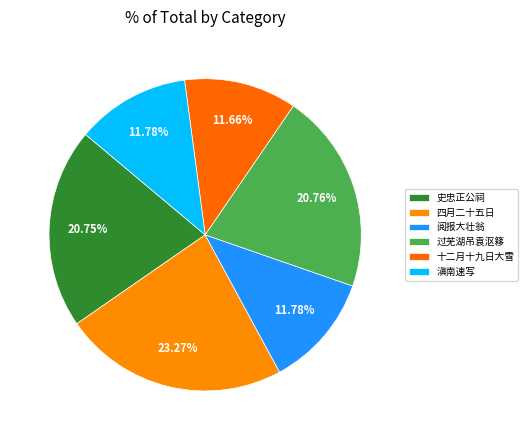

Which slice is the largest?

四月二十五日